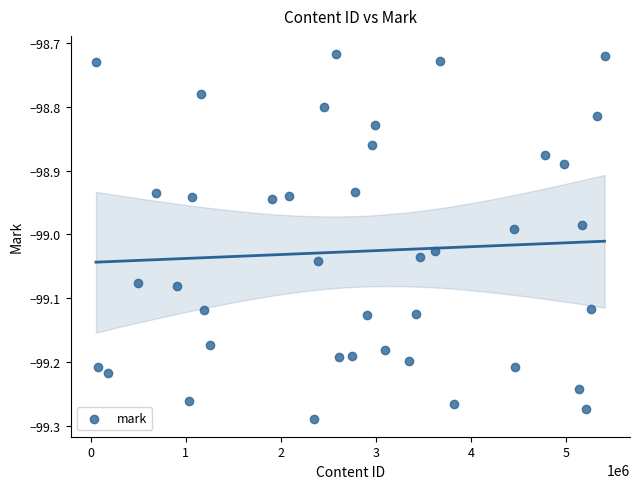

What is the range of Y values (max minus min)?

0.6